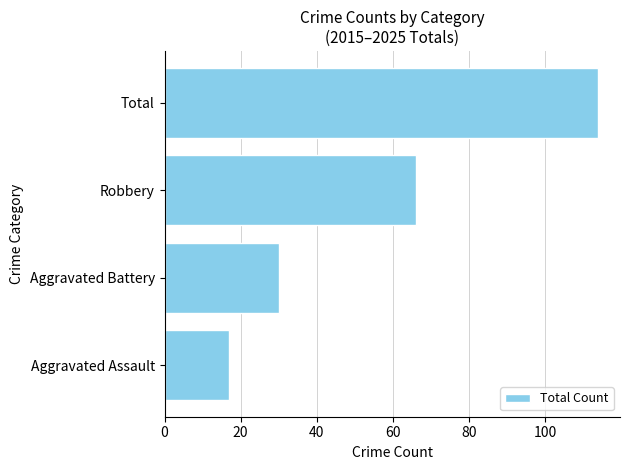

Which has a higher value, Robbery or Aggravated Assault?

Robbery